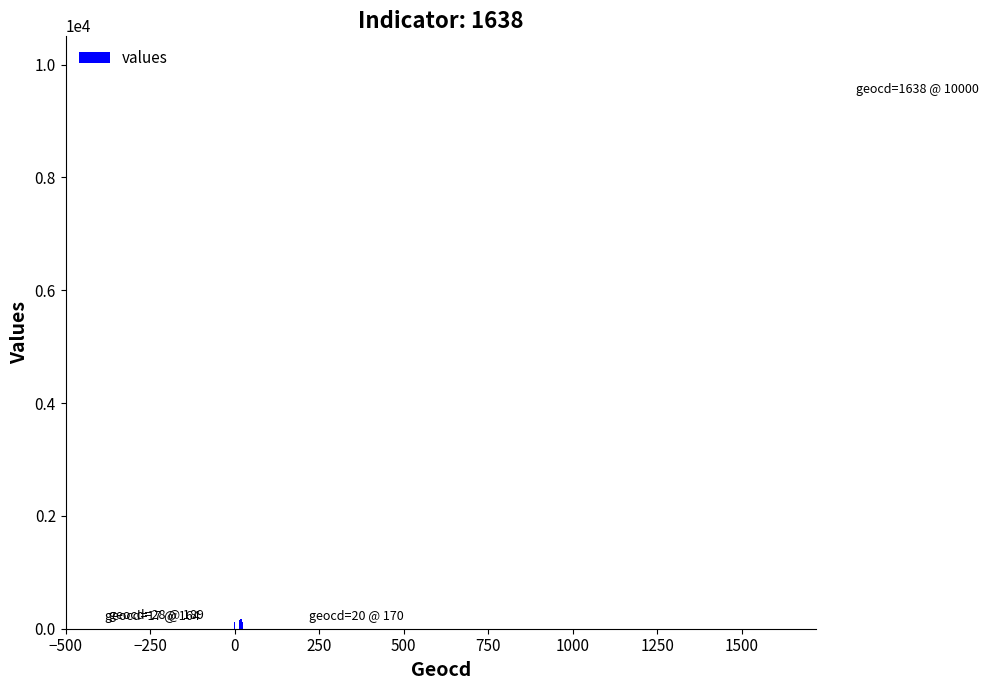

Read the value at −250, to the nearest 50.

100